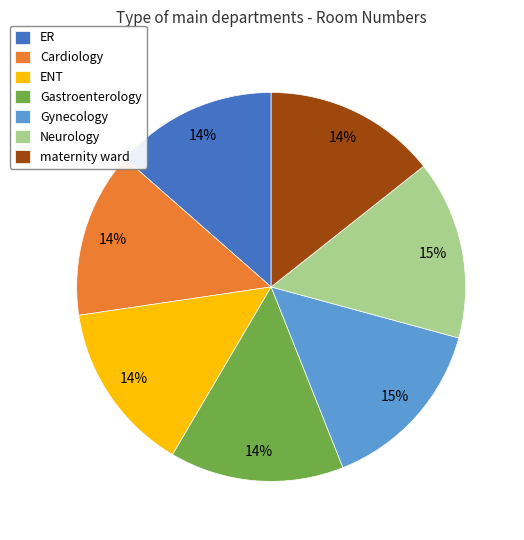

Is there a majority slice in this chart?

No